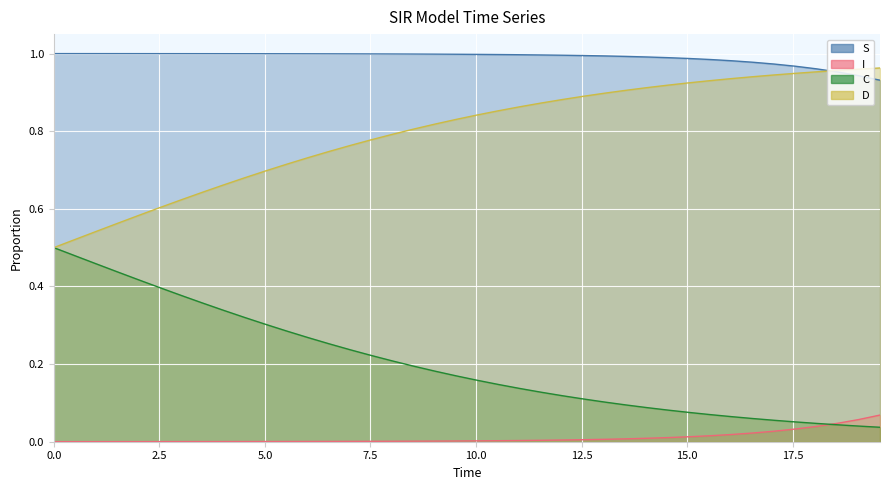

What is the highest value of the I series?

0.1